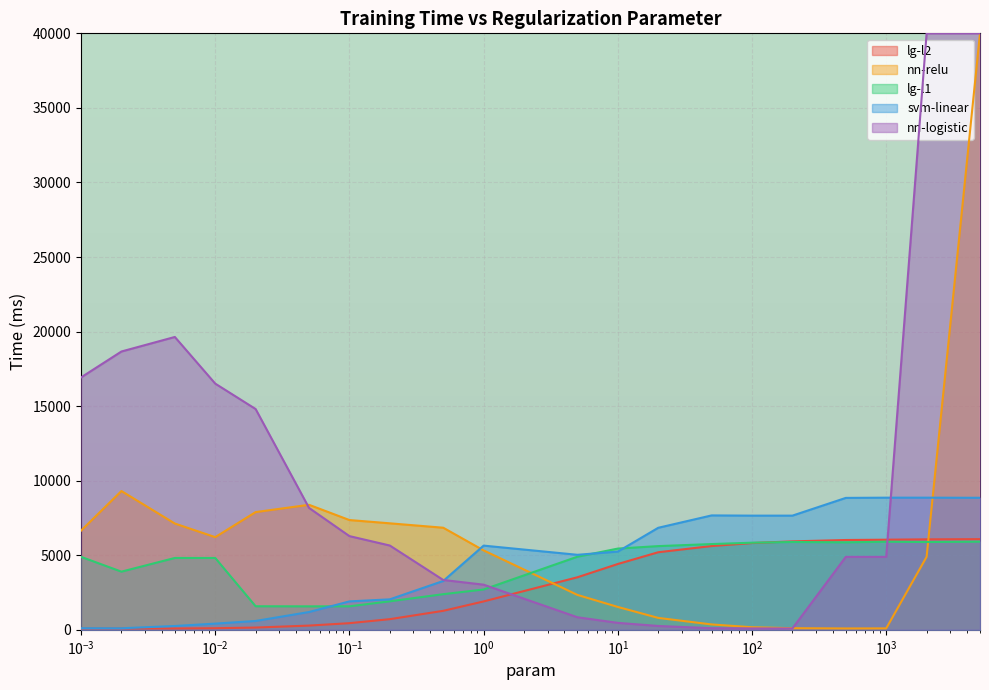

What is the total value across all series at 5000.0?

20846